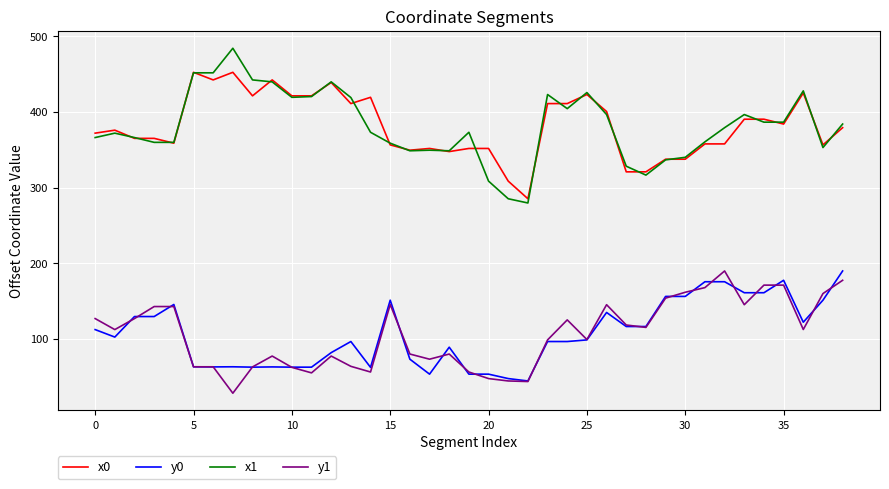

What is the minimum value shown in the chart?

28.3